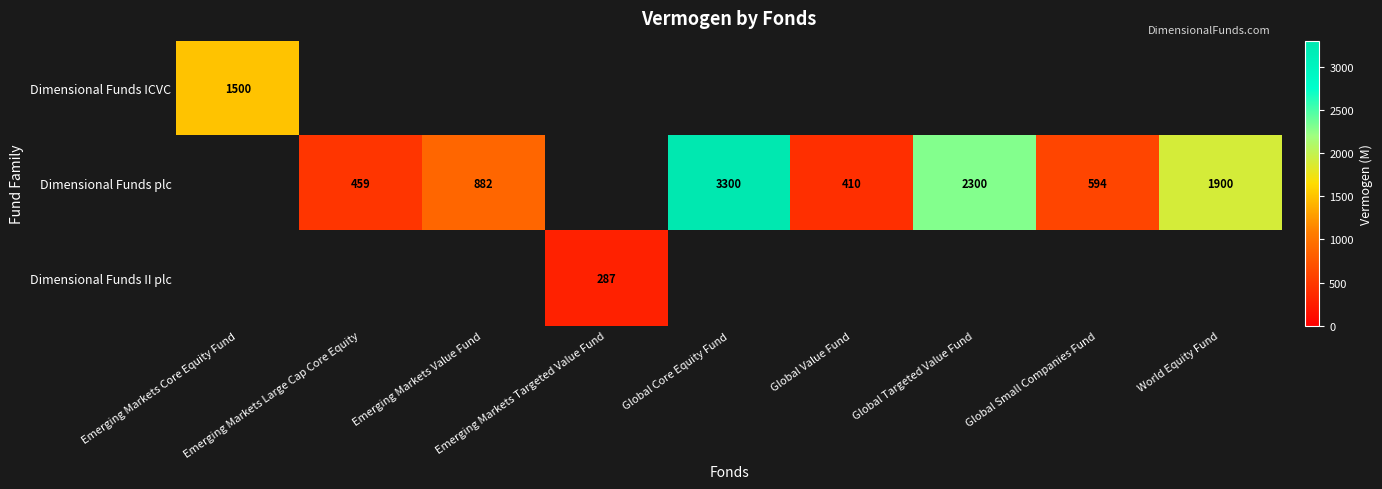

What is the maximum value for Dimensional Funds II plc?

287